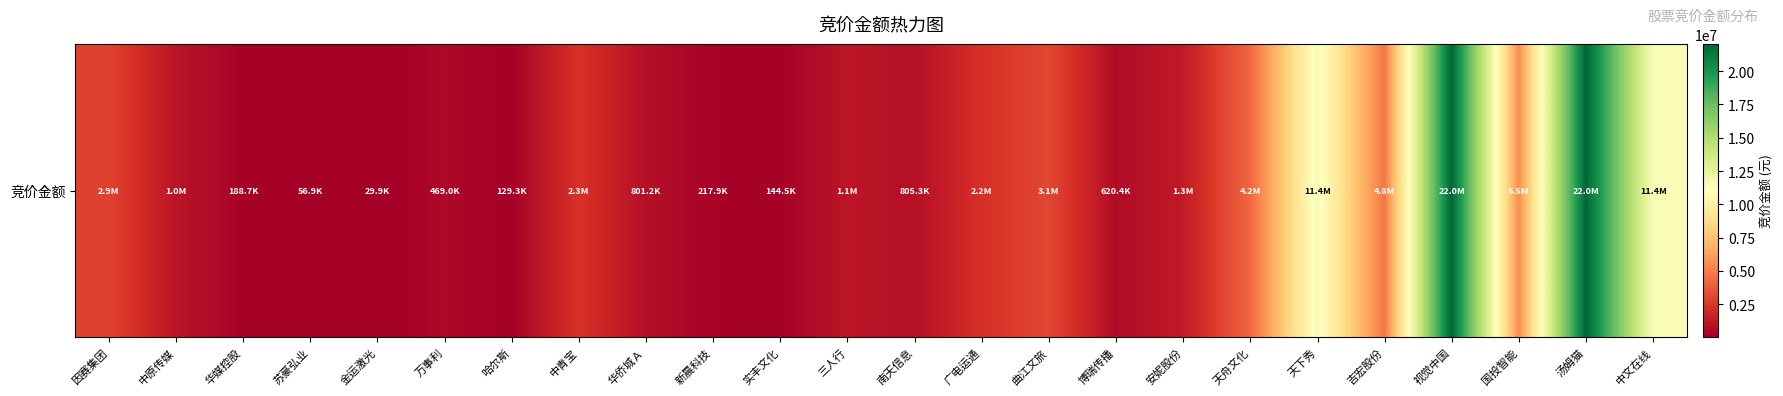

Between 天舟文化 and 万事利, which is larger?

天舟文化